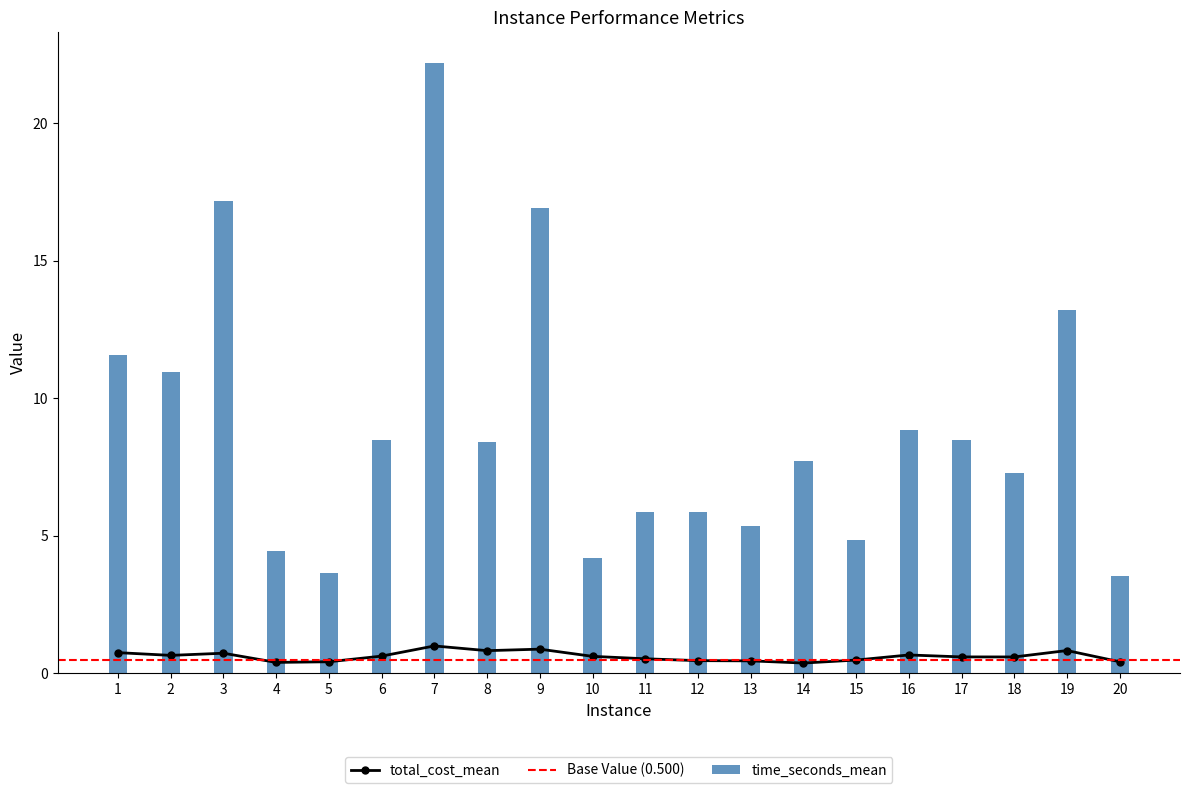

What is the highest value of the time_seconds_mean series?

22.2